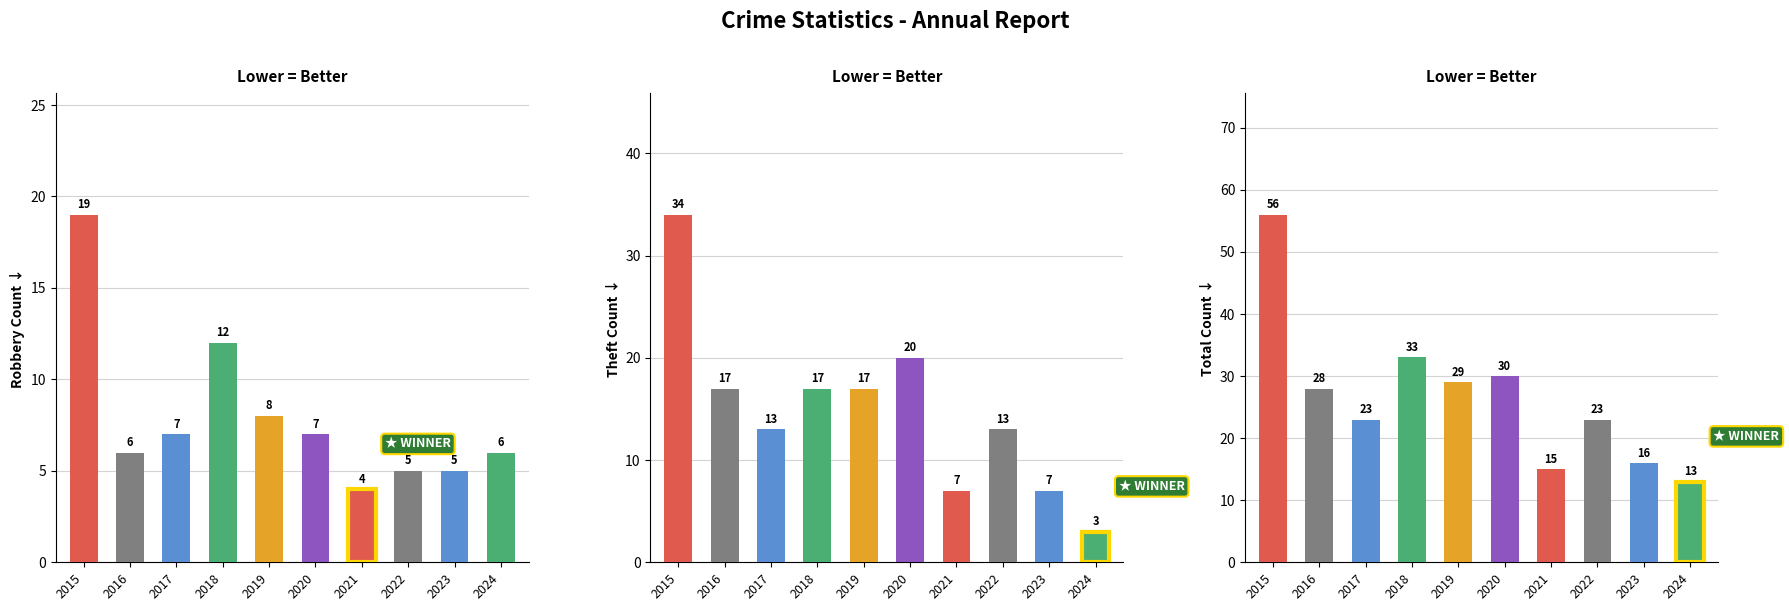

The Robbery series shows 7 at 2018. True or false?

False